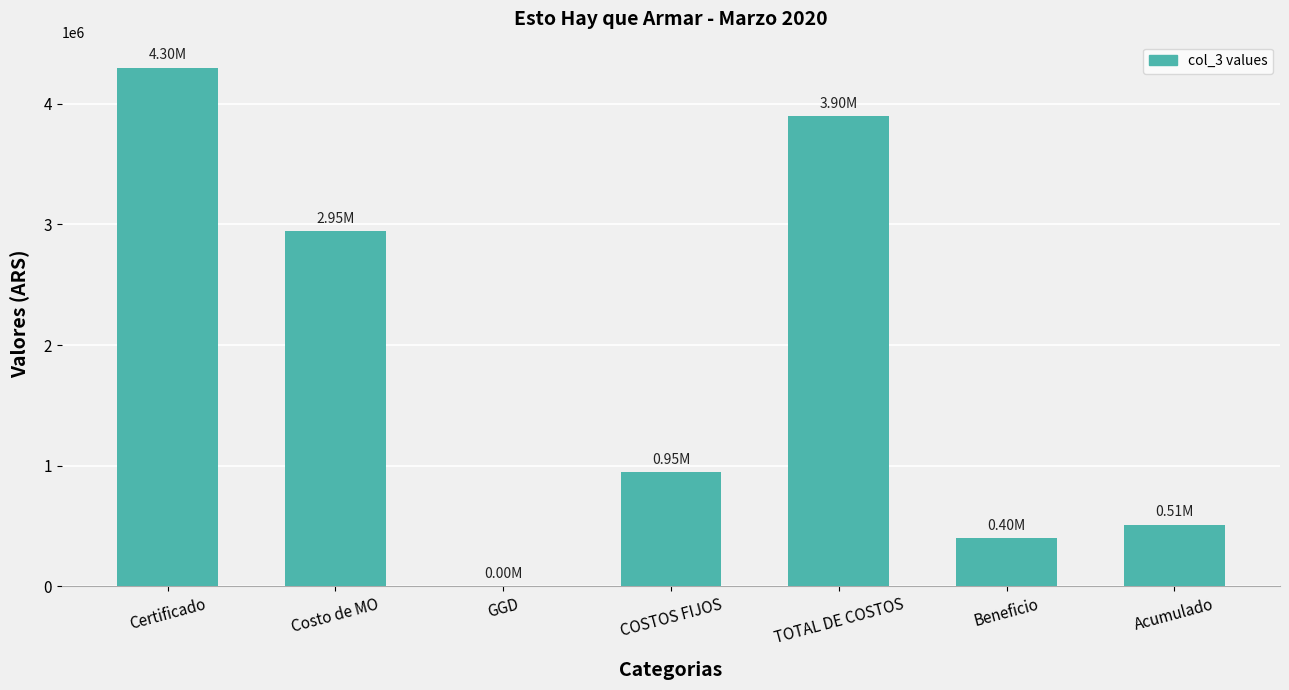

What is the ratio of the value at Costo de MO to the value at Acumulado?

5.7